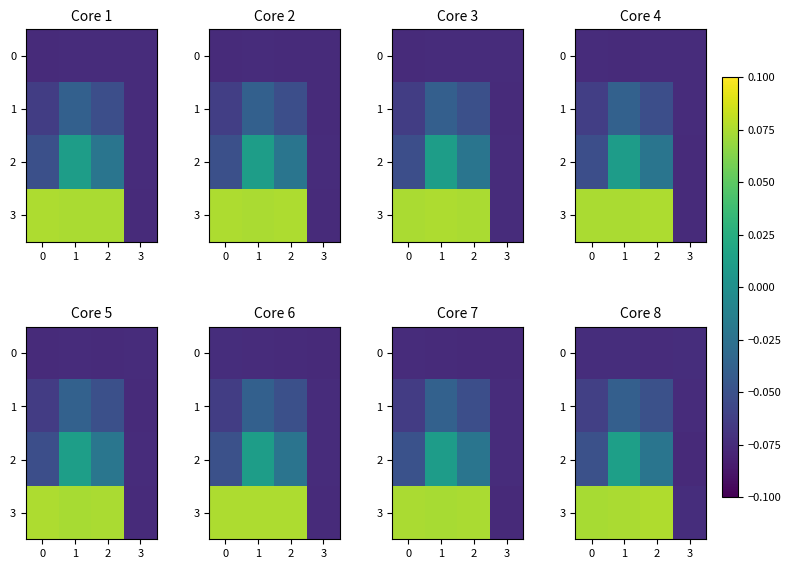

Which series changed the most between 1 and 3?

3